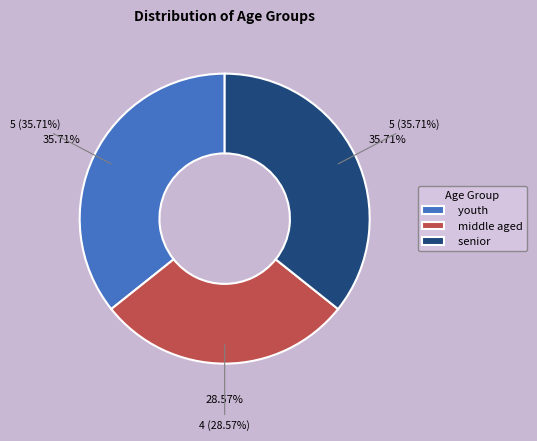

What portion of the pie excludes senior?

64.3%